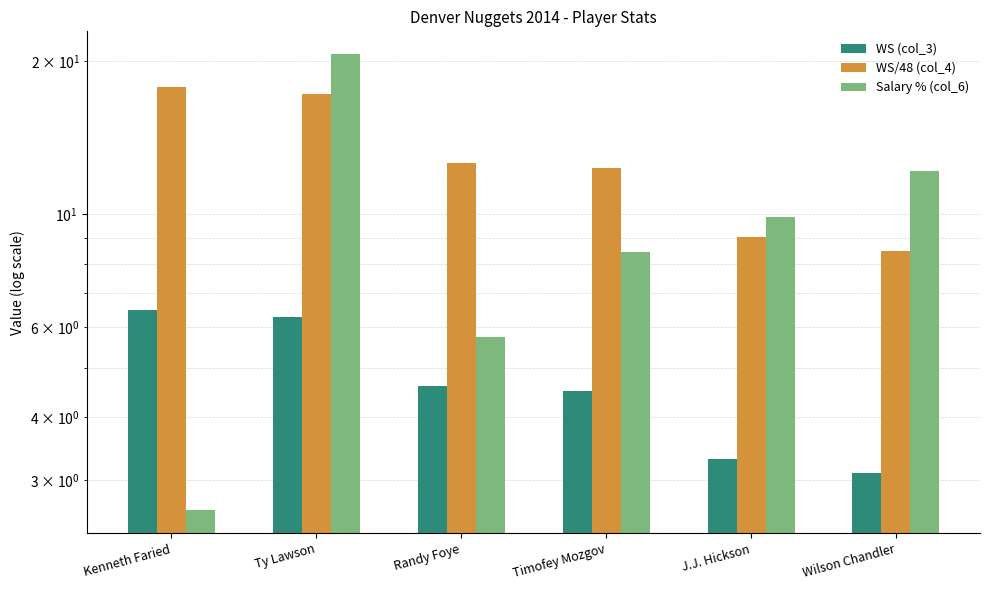

Is it true that WS (col_3) equals 6.3 at Ty Lawson?

True